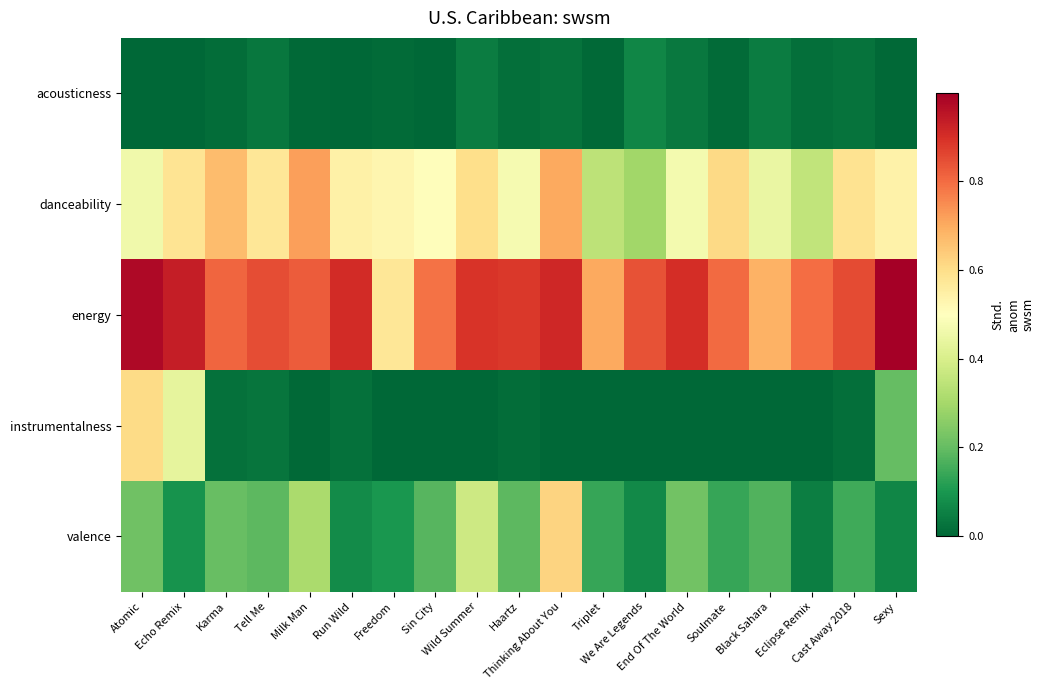

Reading right to left, what are all the values shown in this chart?

acousticness: Sexy=0.0	Cast Away 2018=0.0	Eclipse Remix=0.0	Black Sahara=0.0	Soulmate=0.0	End Of The World=0.0	We Are Legends=0.1	Triplet=0.0	Thinking About You=0.0	Haartz=0.0	Wild Summer=0.0	Sin City=0.0	Freedom=0.0	Run Wild=0.0	Milk Man=0.0	Tell Me=0.0	Karma=0.0	Echo Remix=0.0	Atomic=0.0
danceability: Sexy=0.5	Cast Away 2018=0.6	Eclipse Remix=0.4	Black Sahara=0.4	Soulmate=0.6	End Of The World=0.5	We Are Legends=0.3	Triplet=0.3	Thinking About You=0.7	Haartz=0.5	Wild Summer=0.6	Sin City=0.5	Freedom=0.5	Run Wild=0.5	Milk Man=0.7	Tell Me=0.6	Karma=0.7	Echo Remix=0.6	Atomic=0.5
energy: Sexy=1.0	Cast Away 2018=0.9	Eclipse Remix=0.8	Black Sahara=0.7	Soulmate=0.8	End Of The World=0.9	We Are Legends=0.8	Triplet=0.7	Thinking About You=0.9	Haartz=0.9	Wild Summer=0.9	Sin City=0.8	Freedom=0.6	Run Wild=0.9	Milk Man=0.8	Tell Me=0.8	Karma=0.8	Echo Remix=0.9	Atomic=1.0
instrumentalness: Sexy=0.2	Cast Away 2018=0.0	Eclipse Remix=0.0	Black Sahara=0.0	Soulmate=0.0	End Of The World=0.0	We Are Legends=0.0	Triplet=0.0	Thinking About You=0.0	Haartz=0.0	Wild Summer=0.0	Sin City=0.0	Freedom=0.0	Run Wild=0.0	Milk Man=0.0	Tell Me=0.0	Karma=0.0	Echo Remix=0.4	Atomic=0.6
valence: Sexy=0.1	Cast Away 2018=0.1	Eclipse Remix=0.0	Black Sahara=0.2	Soulmate=0.1	End Of The World=0.2	We Are Legends=0.1	Triplet=0.1	Thinking About You=0.6	Haartz=0.2	Wild Summer=0.4	Sin City=0.2	Freedom=0.1	Run Wild=0.1	Milk Man=0.3	Tell Me=0.2	Karma=0.2	Echo Remix=0.1	Atomic=0.2